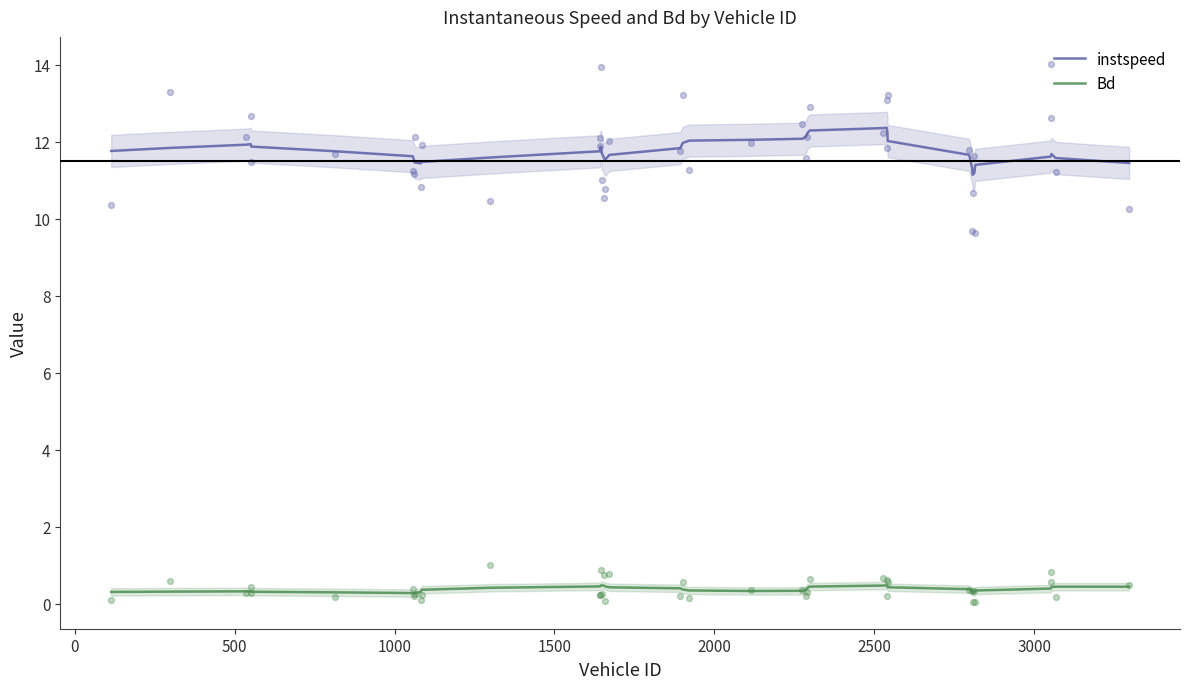

Which series contains the highest Y value?

instspeed